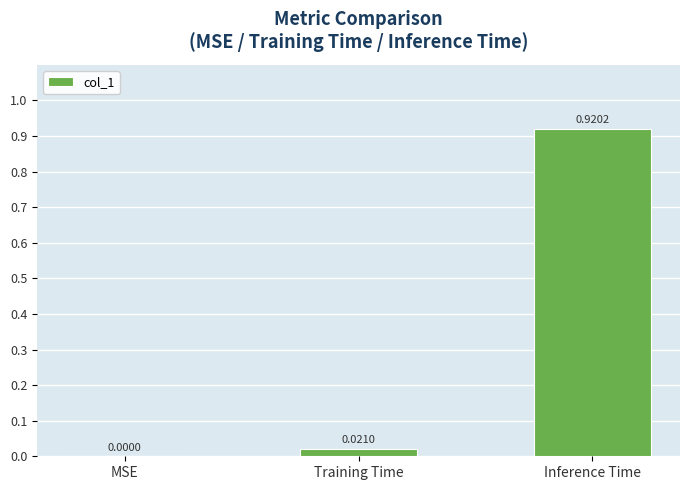

What is the change in value from Training Time to Inference Time?

+0.9